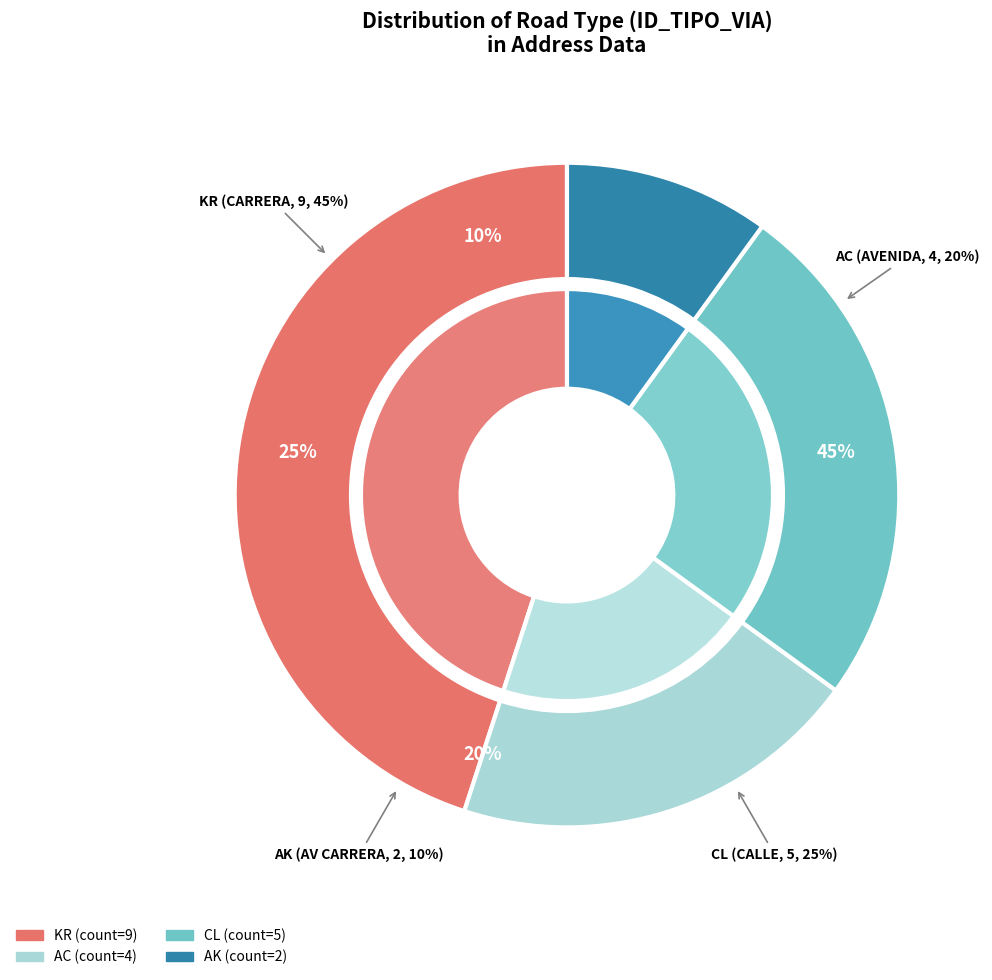

How many segments does this pie chart have?

4